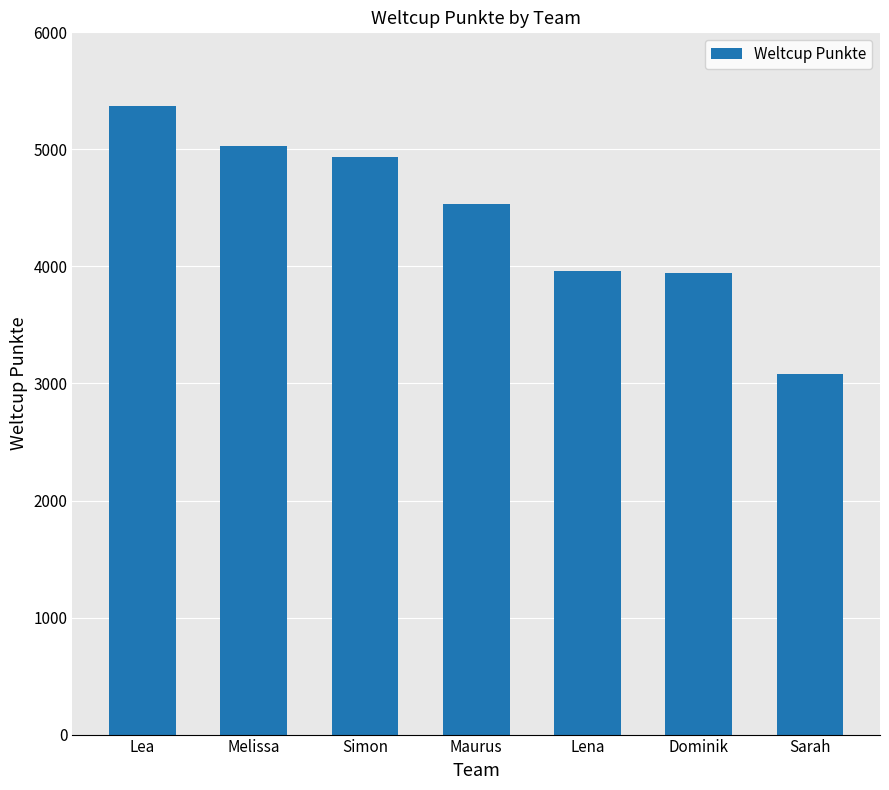

Are the bars horizontal?

No